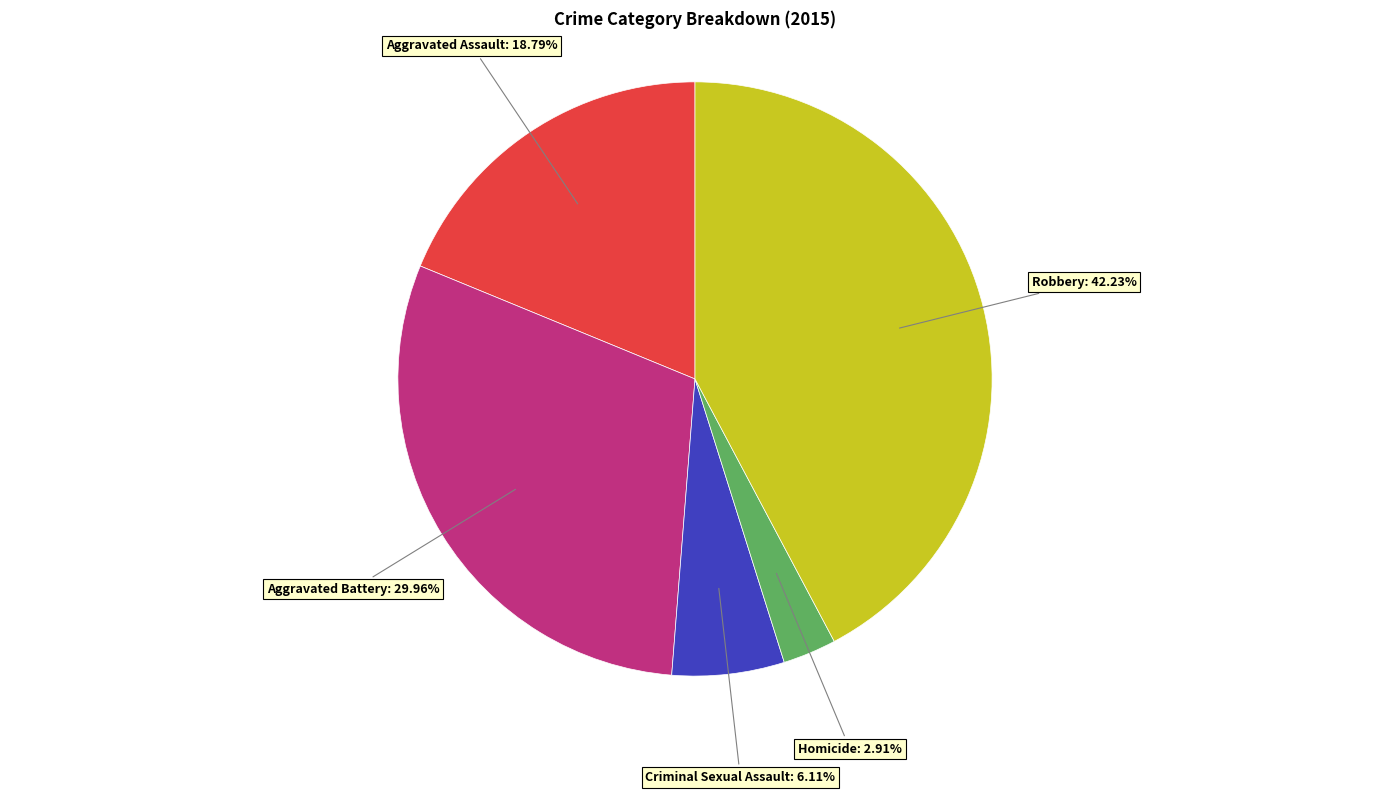

To the nearest percent, what is the difference between the largest and smallest slice percentages?

39%